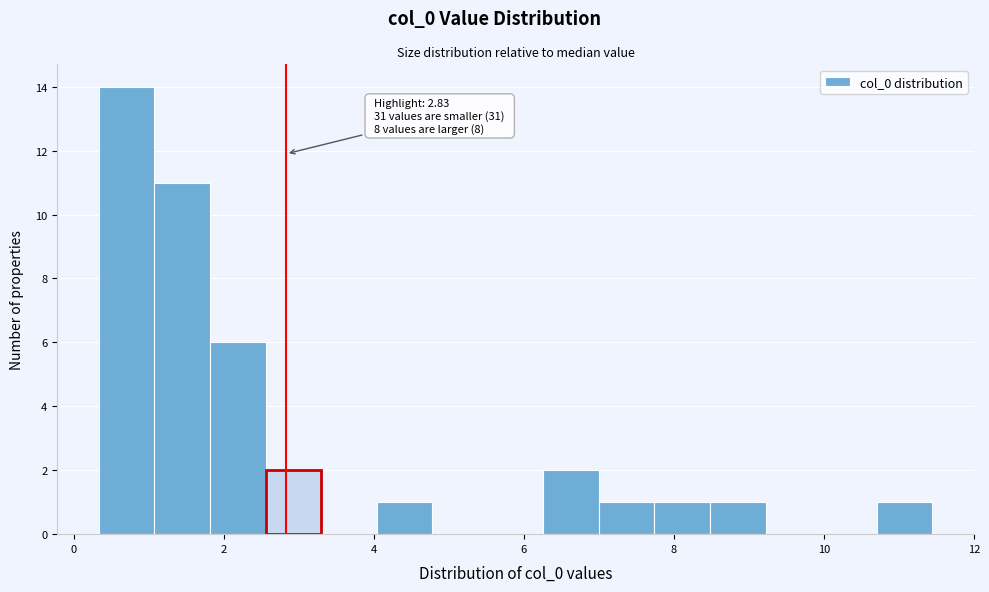

Read against the x-axis, roughly where is the centre of the tallest bar?

0.8